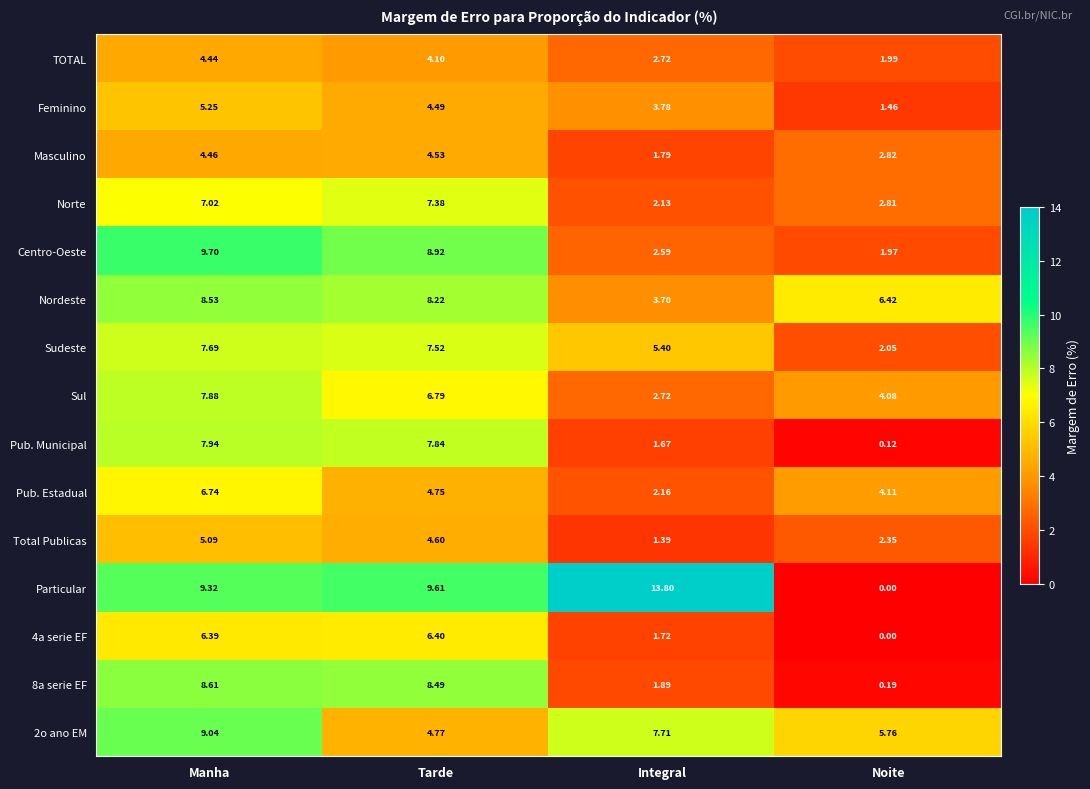

Which category has the lowest value in the TOTAL series?

Noite